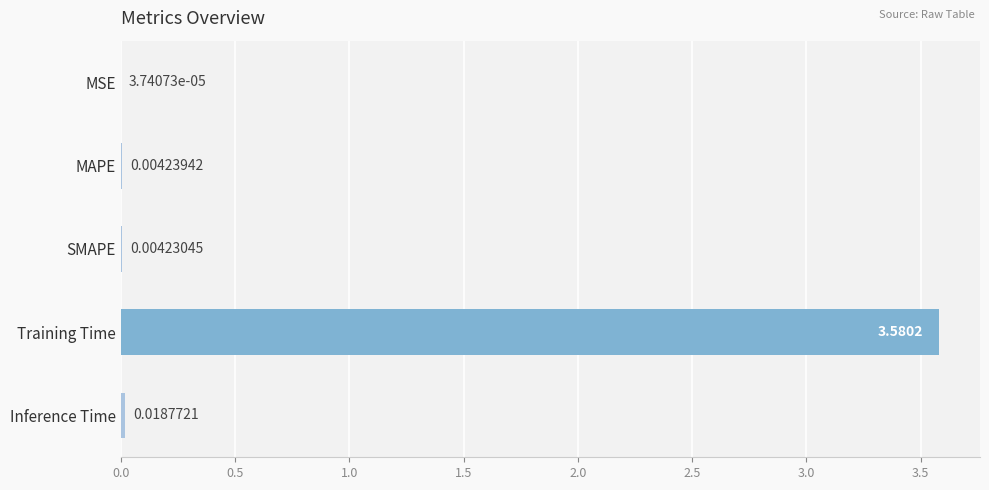

Which category has the highest value across all series?

Training Time